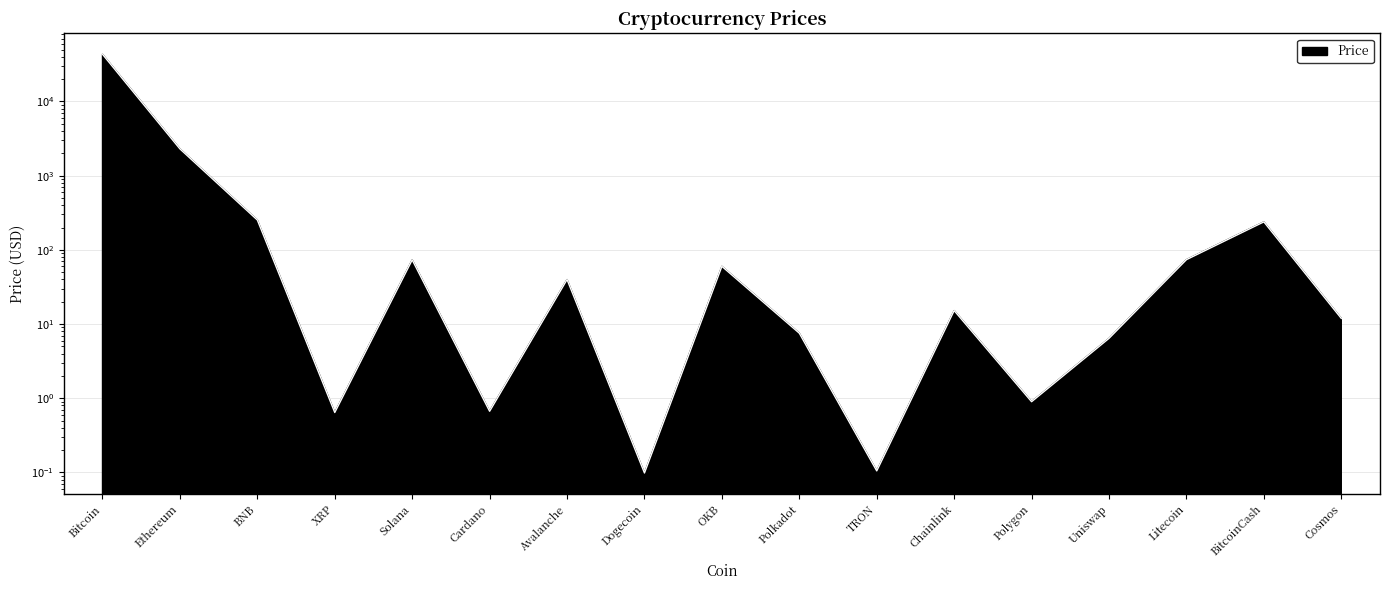

List the labels in order of value, largest first.

Bitcoin, Ethereum, BNB, BitcoinCash, Litecoin, Solana, OKB, Avalanche, Chainlink, Cosmos, Polkadot, Uniswap, Polygon, Cardano, XRP, TRON, Dogecoin